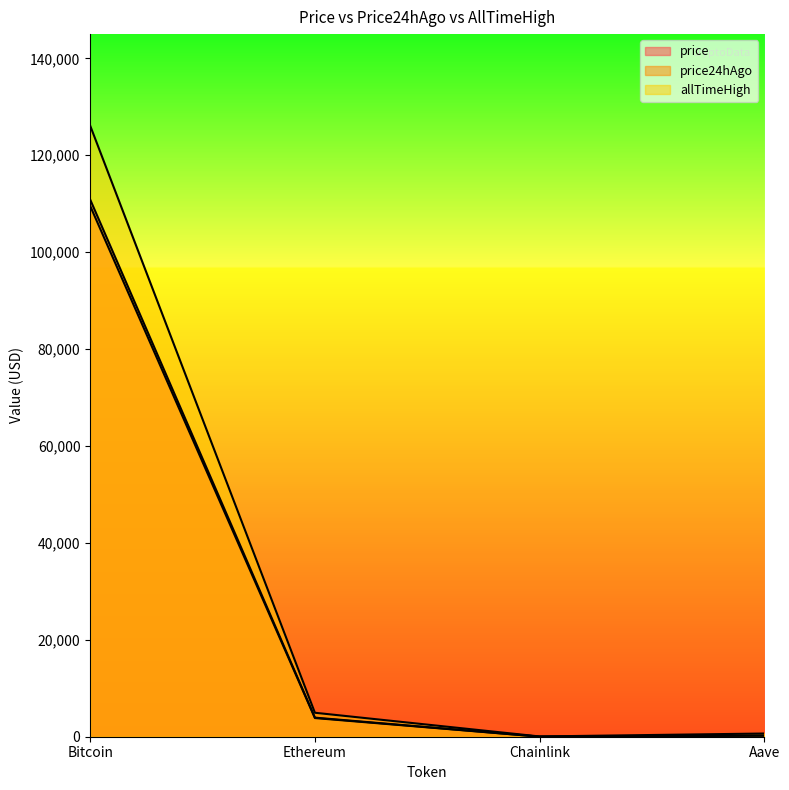

List the series in order of their peak value, lowest first.

price24hAgo, price, allTimeHigh